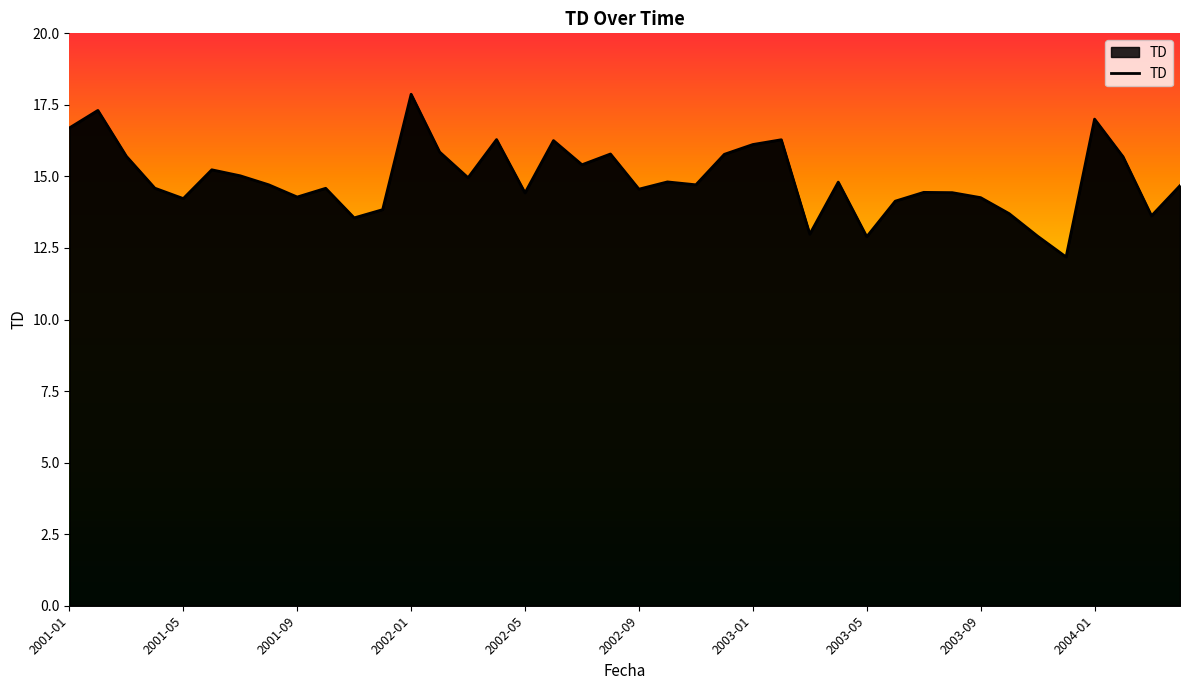

What is the maximum value shown in the chart?

17.9